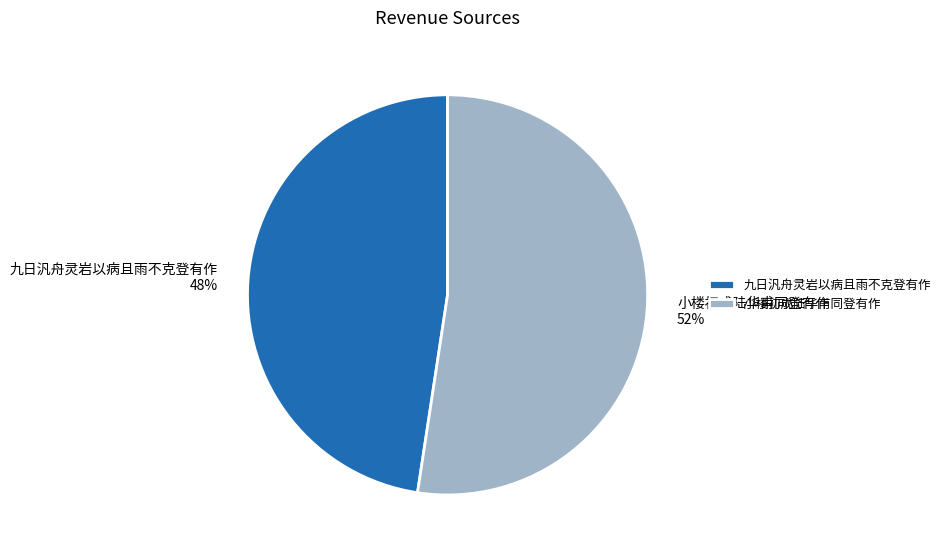

Rank the categories by value from lowest to highest.

九日汎舟灵岩以病且雨不克登有作, 小楼初成陆华甫同登有作